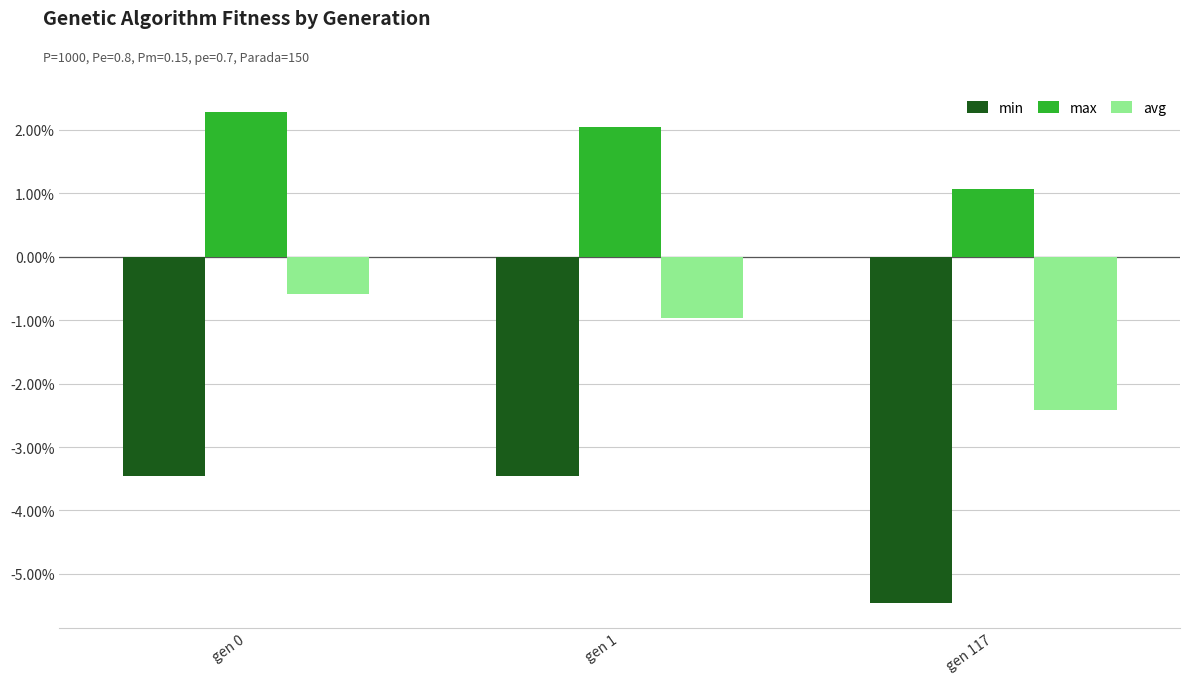

What are all the series names shown in the legend?

min, max, avg